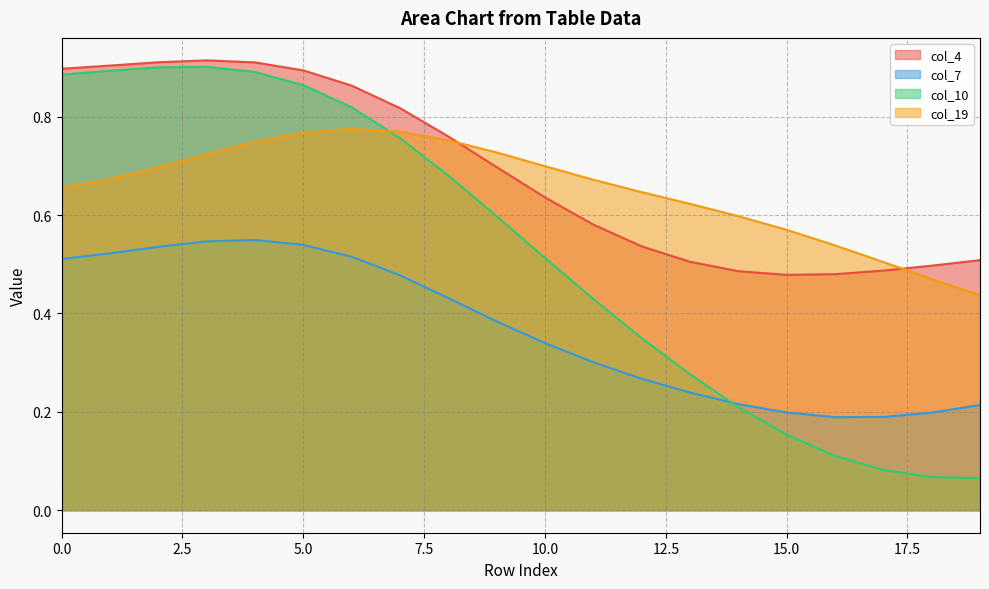

What is the sum of the col_7 values at 2 and 14?

0.8